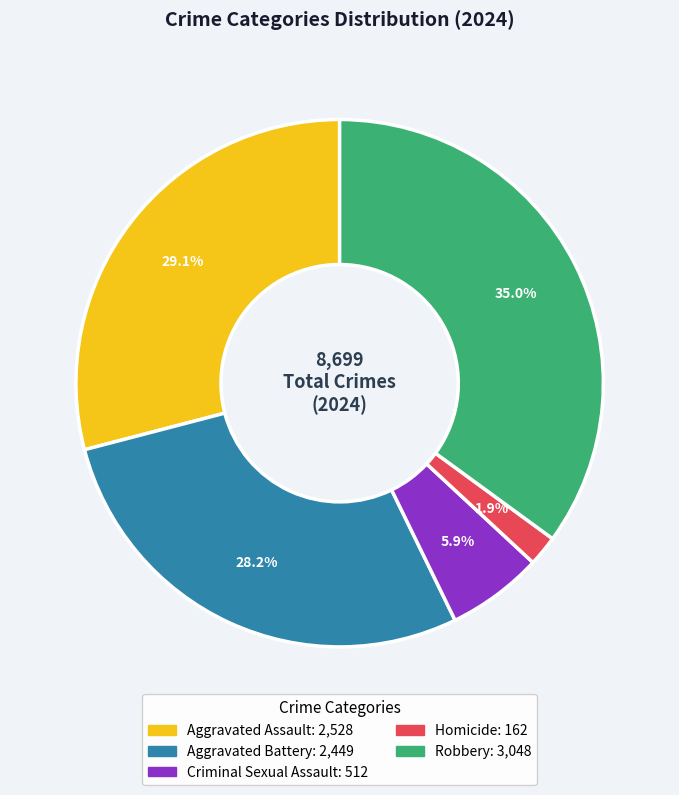

How many slices are in this pie chart?

5